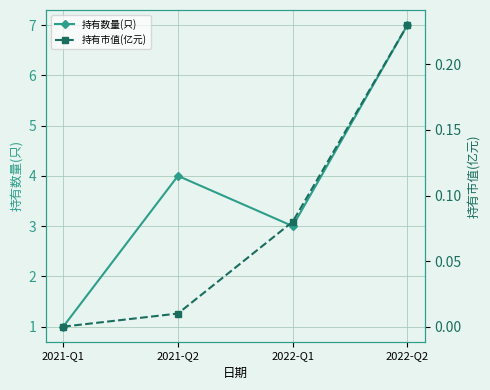

True or false: 持有数量(只) and 持有市值(亿元) cross at least once.

False